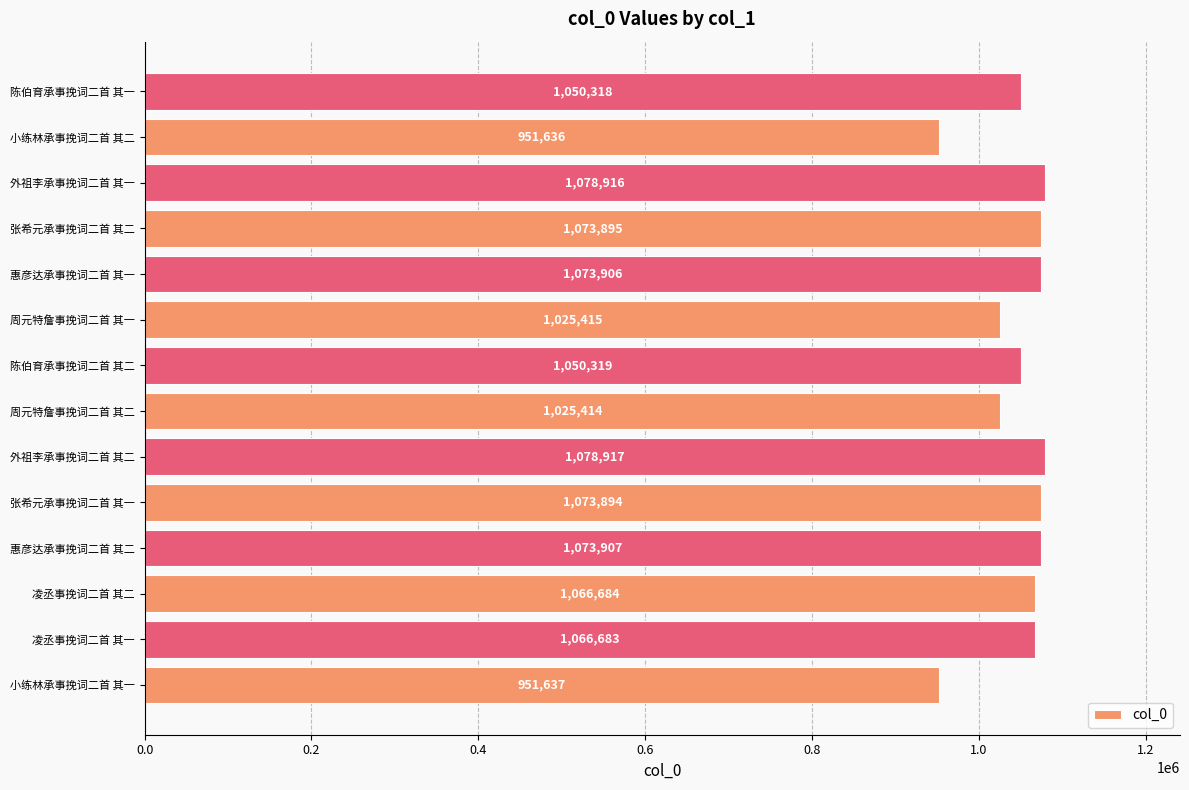

What is the approximate value at 周元特詹事挽词二首 其二, to the nearest 10?

1025410